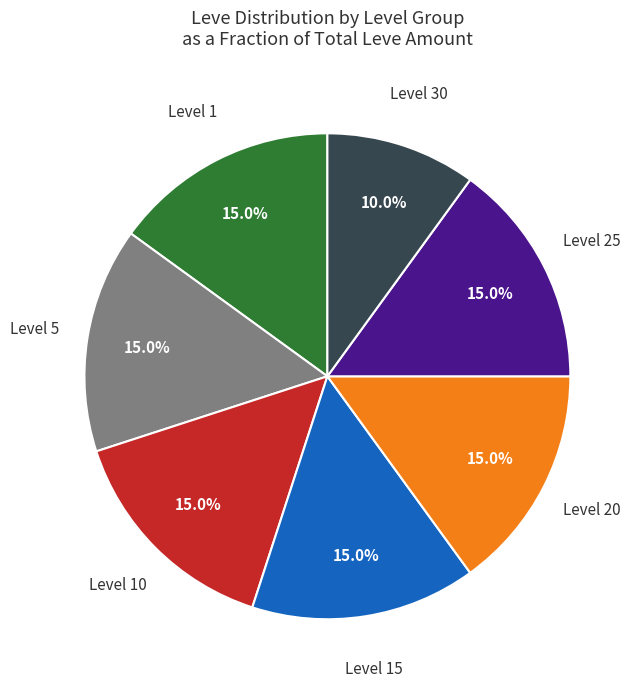

Which category has the smallest portion of the pie?

Level 30